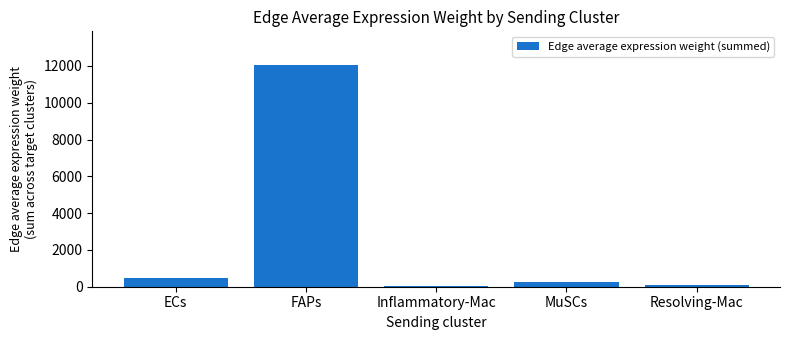

Which label corresponds to the largest value in the chart?

FAPs